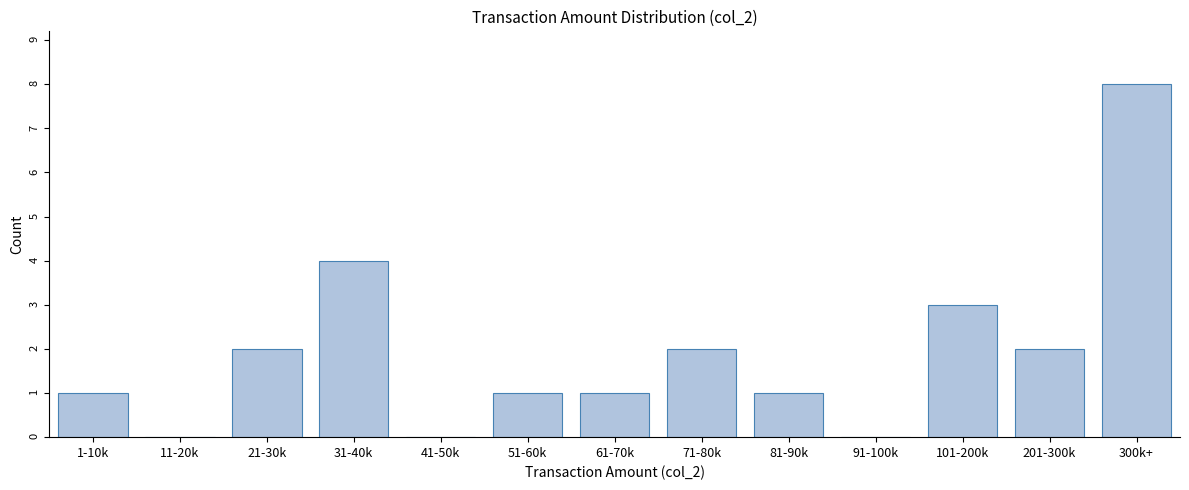

Reading left to right, transcribe all the data shown in this chart.

1-10k=1	11-20k=0	21-30k=2	31-40k=4	41-50k=0	51-60k=1	61-70k=1	71-80k=2	81-90k=1	91-100k=0	101-200k=3	201-300k=2	300k+=8